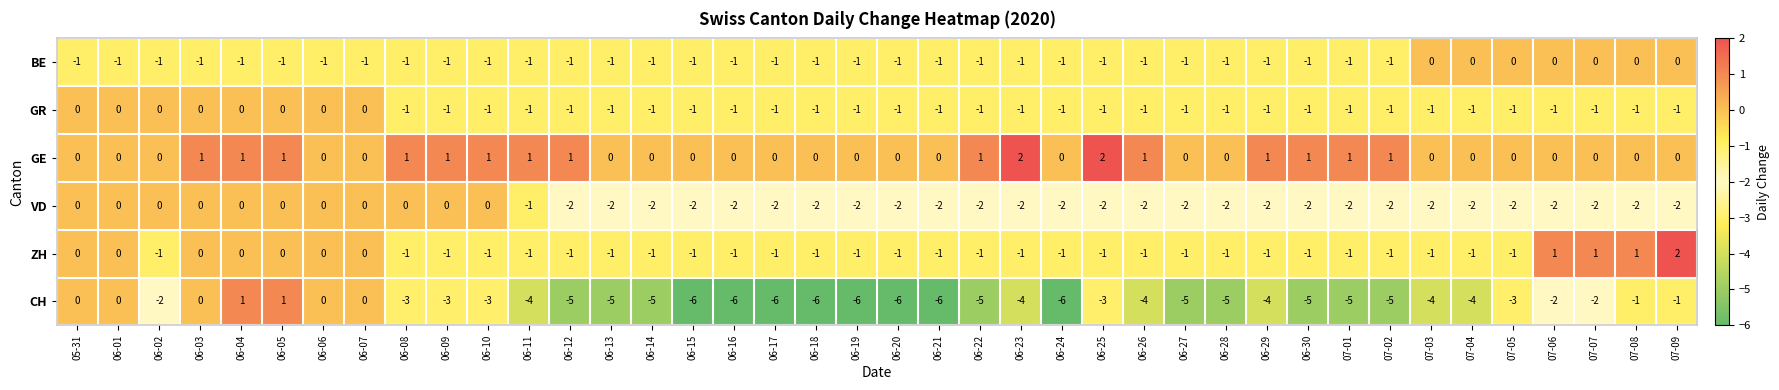

What is the smallest value displayed?

-6